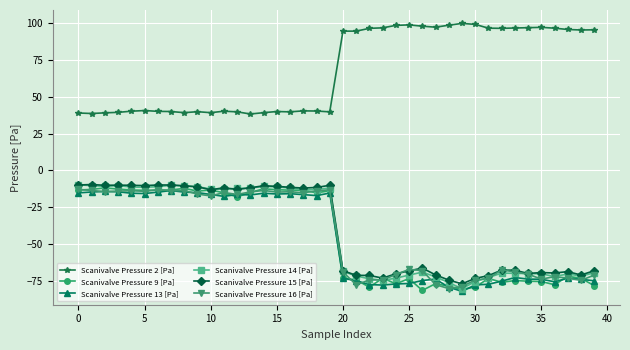

What is the maximum value for Scanivalve Pressure 14 [Pa]?

-9.7